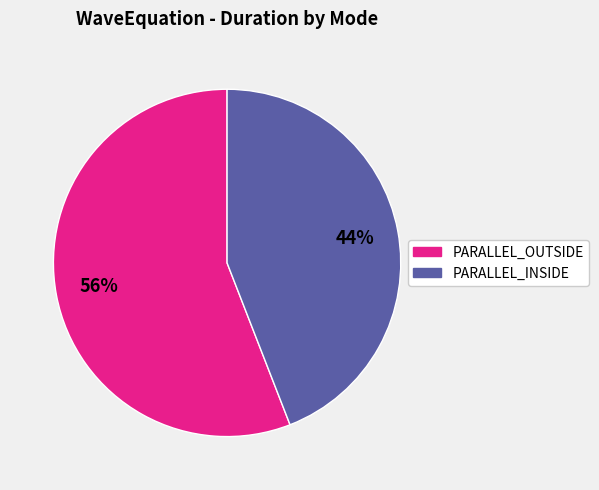

How many segments does this pie chart have?

2